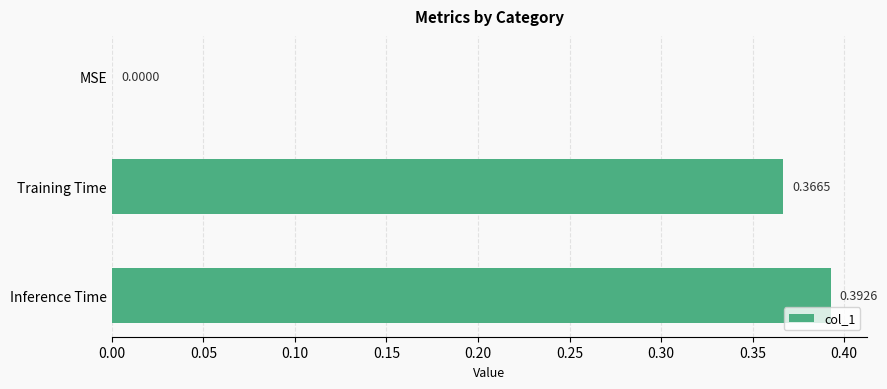

Which has a higher value, Training Time or MSE?

Training Time